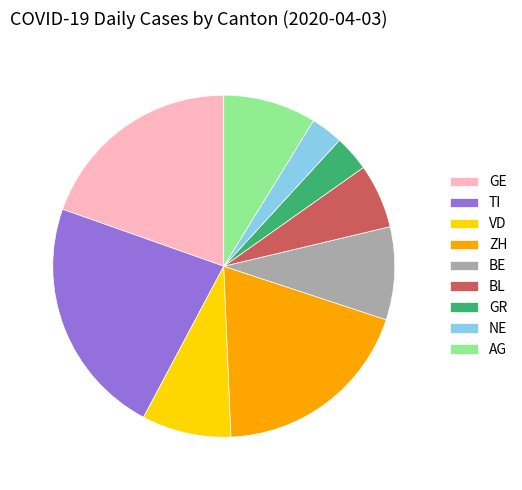

Which slice is the largest?

TI